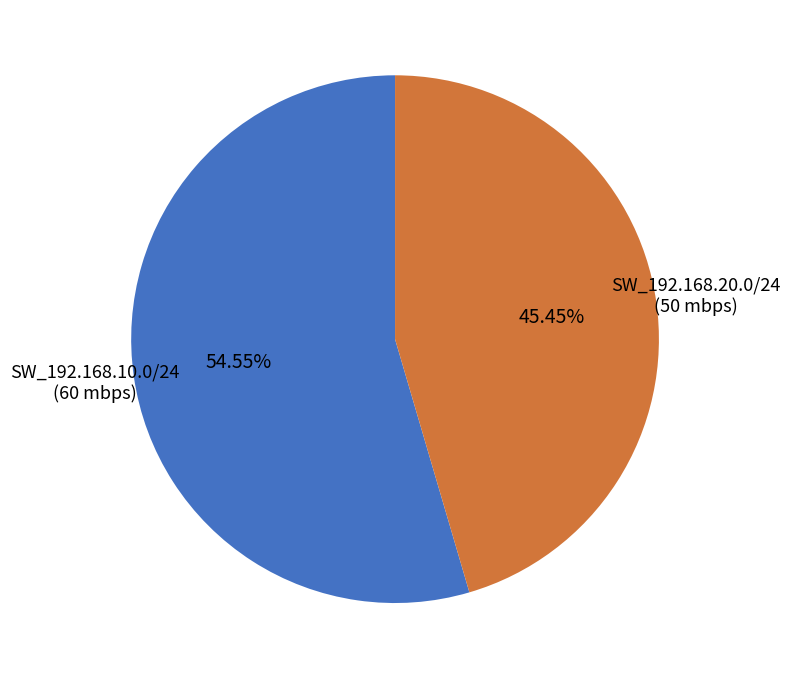

True or false: SW_192.168.20.0/24 accounts for 34% of the total.

False